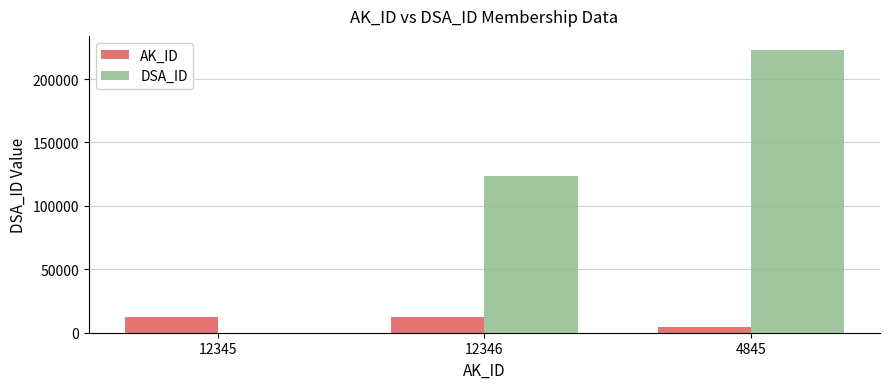

What is the sum of all AK_ID values?

29536